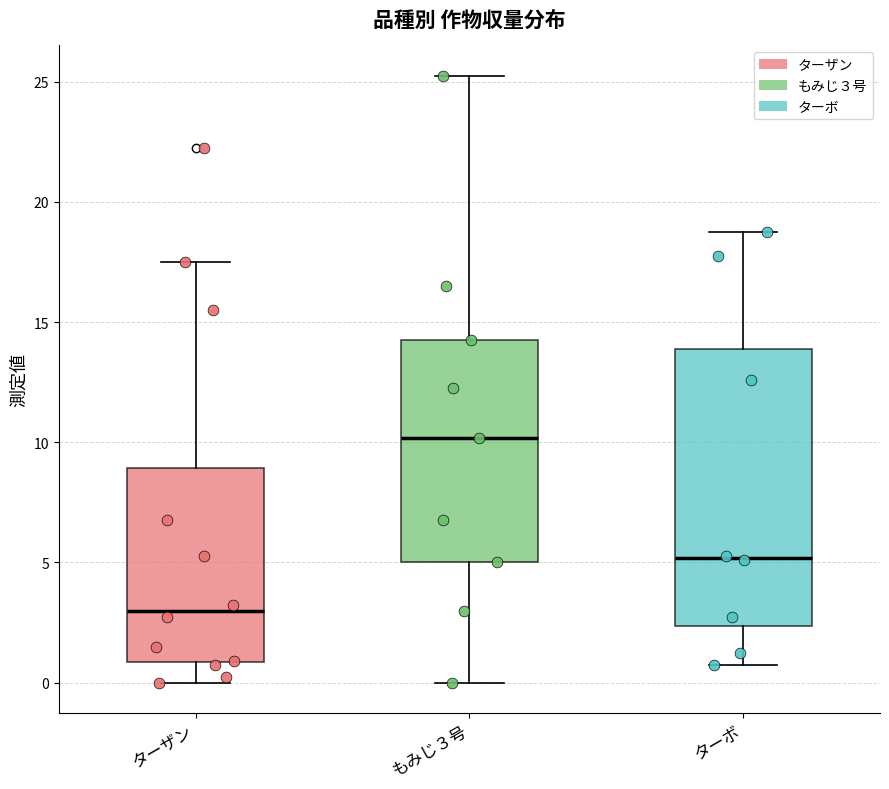

Which box has the highest median line?

もみじ３号